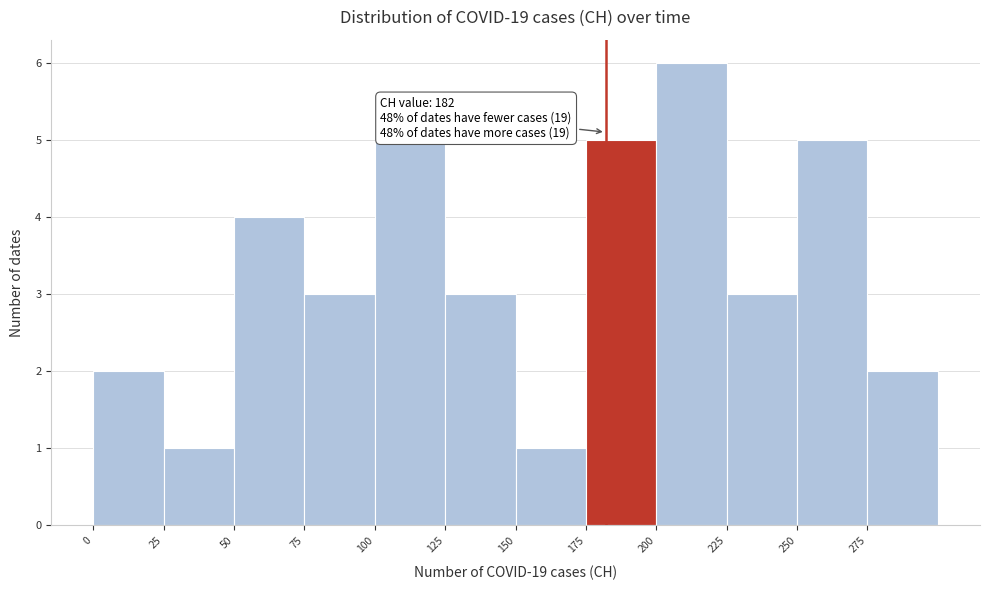

Which range on the x-axis has the tallest bar?

200 to 225